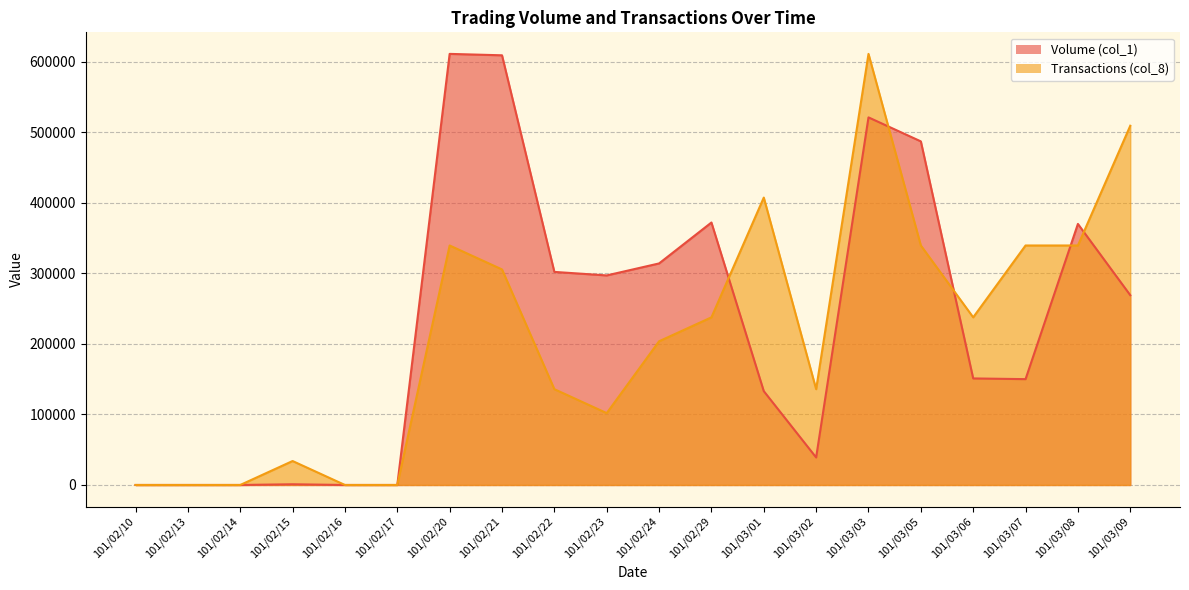

What is the difference between the second highest and minimum values in the Transactions (col_8) series?

509166.7